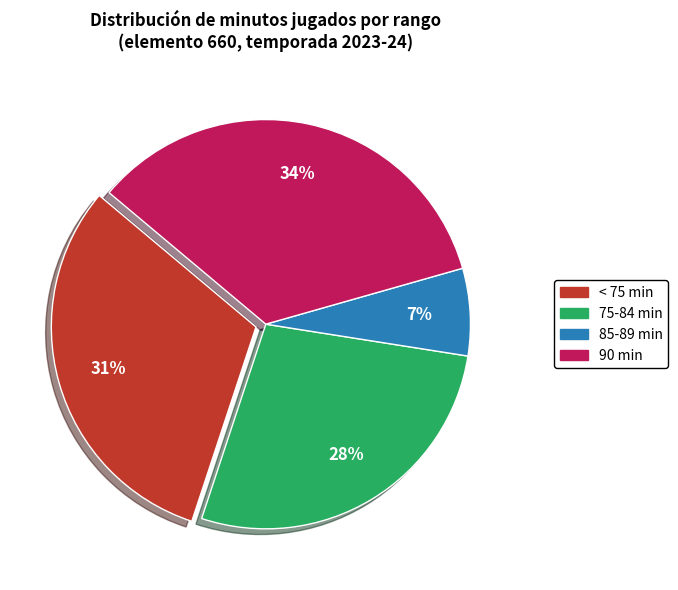

Is there a majority slice in this chart?

No